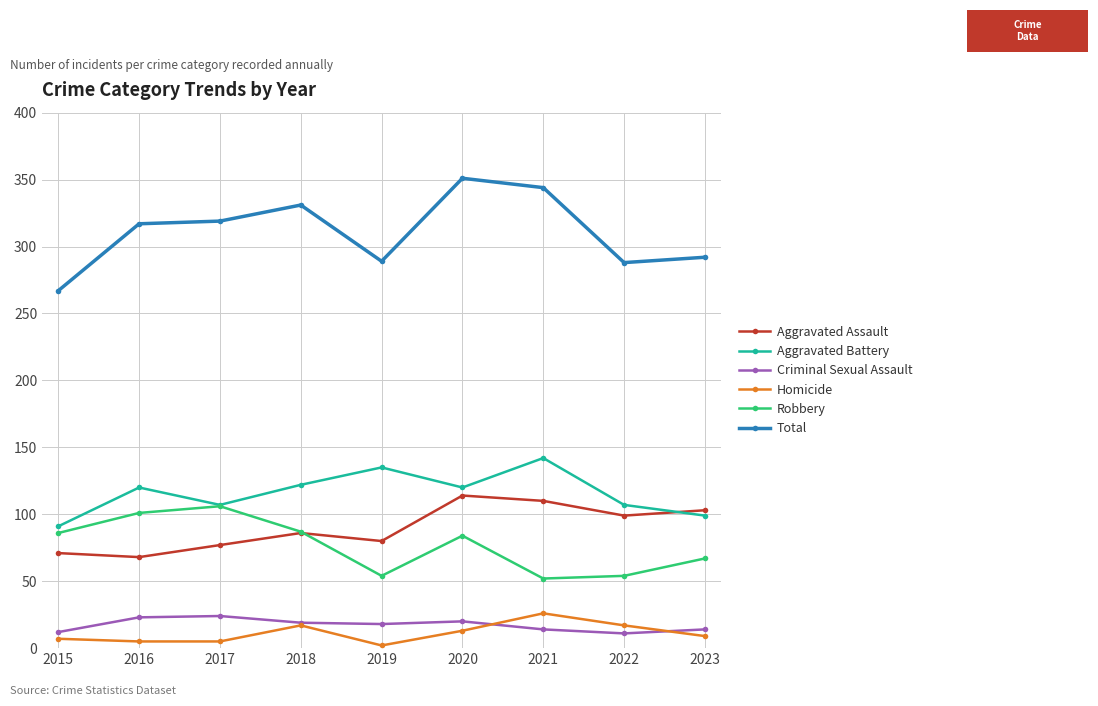

At which label is Aggravated Assault closest to 91?

2018